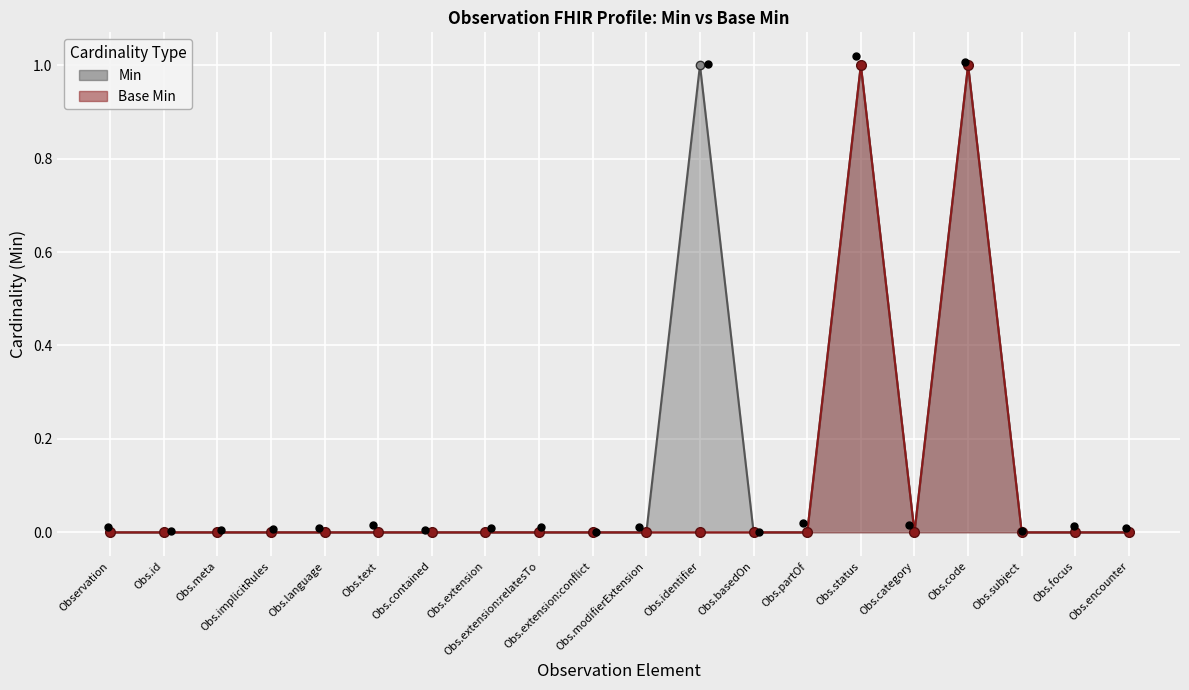

Which series contains the lowest Y value?

Min